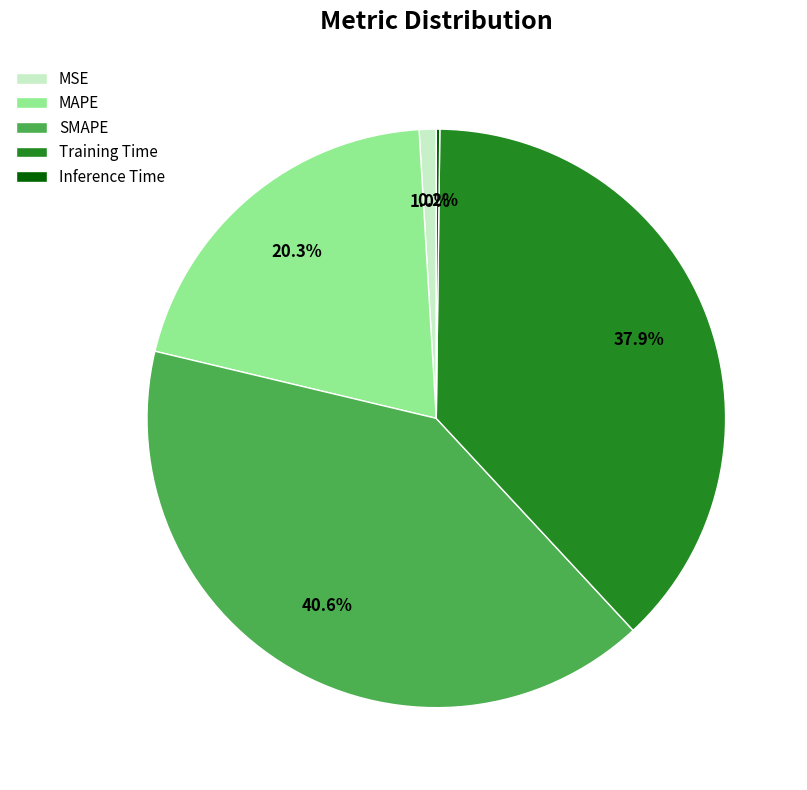

Is MAPE the majority of the pie?

No